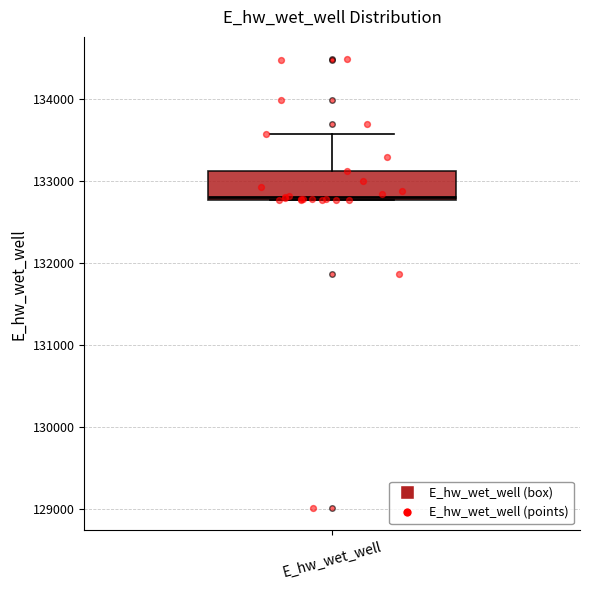

Where does the upper whisker of the box for E_hw_wet_well end on the y-axis? The values are not printed on the chart, so give them approximately, as read against the axis.

133600